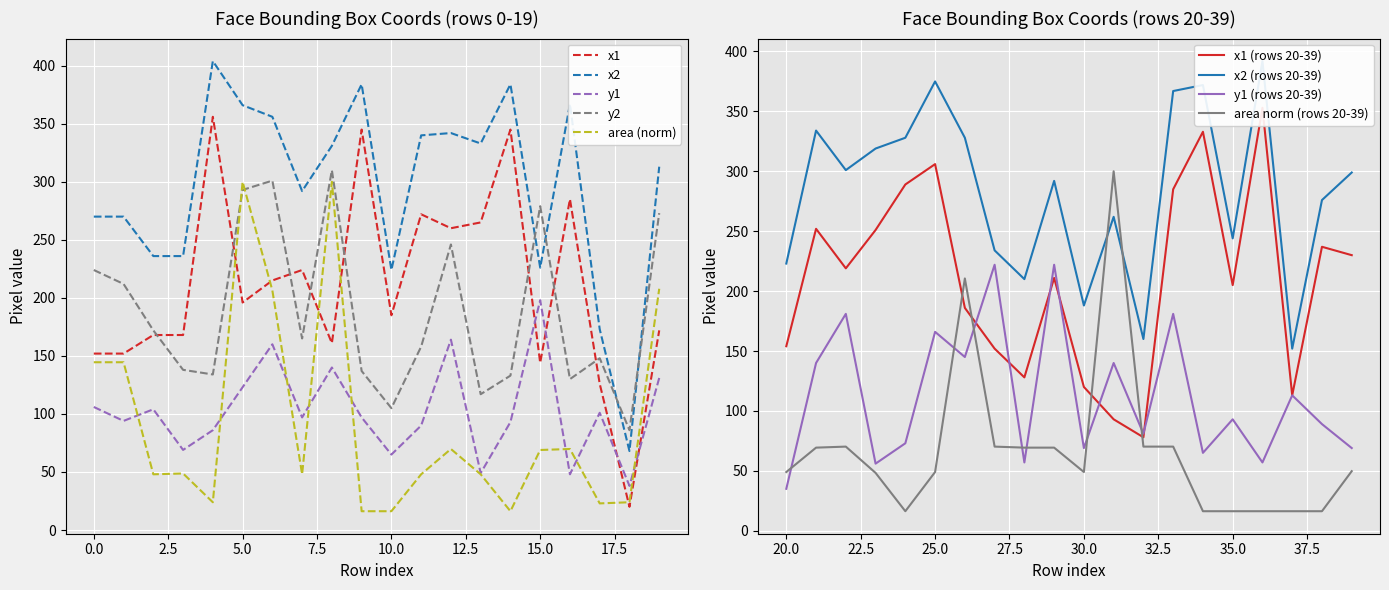

What is the sum of the x2 values at 17 and 14?

557.0